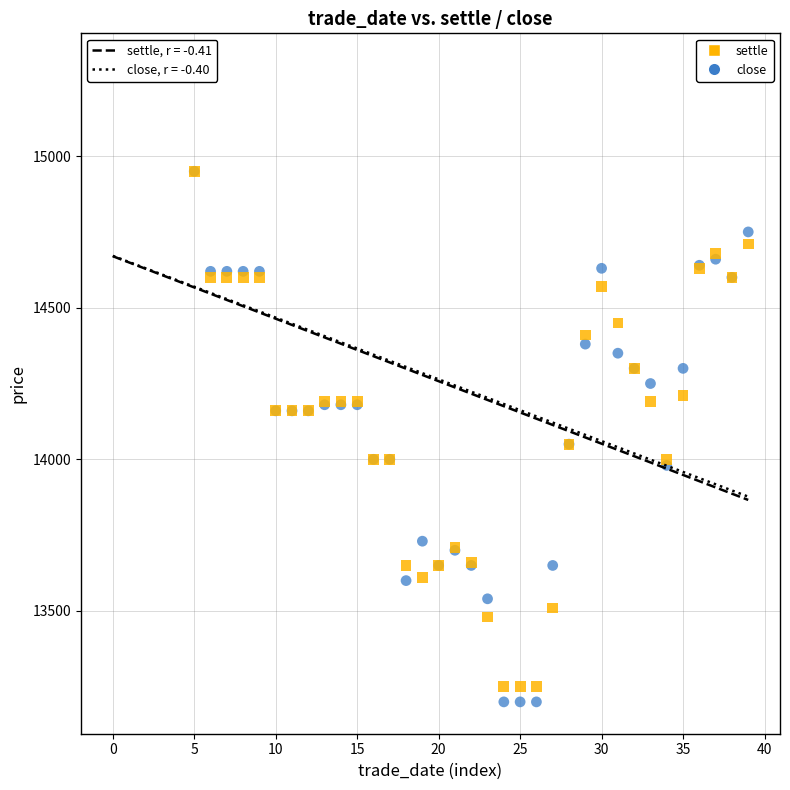

What are all the series names shown in the legend?

settle, close